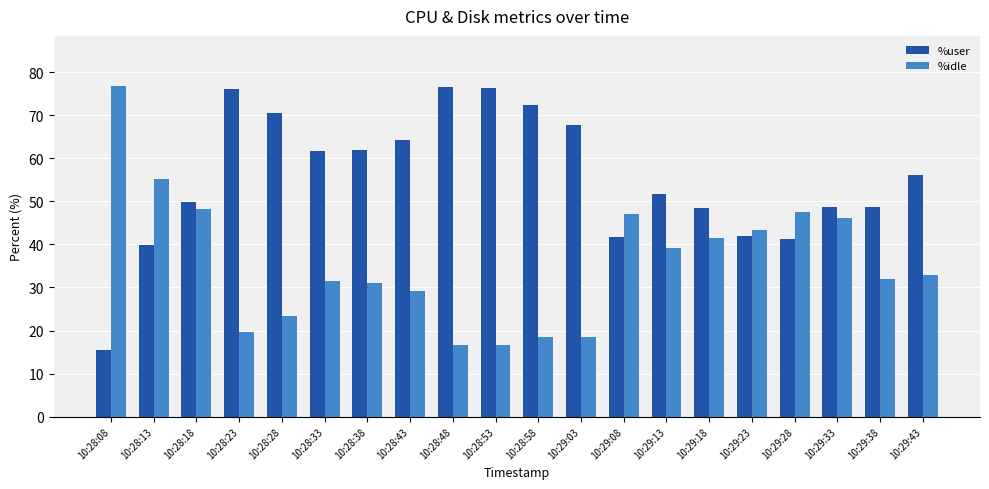

List the series in order of their overall mean, lowest first.

%idle, %user